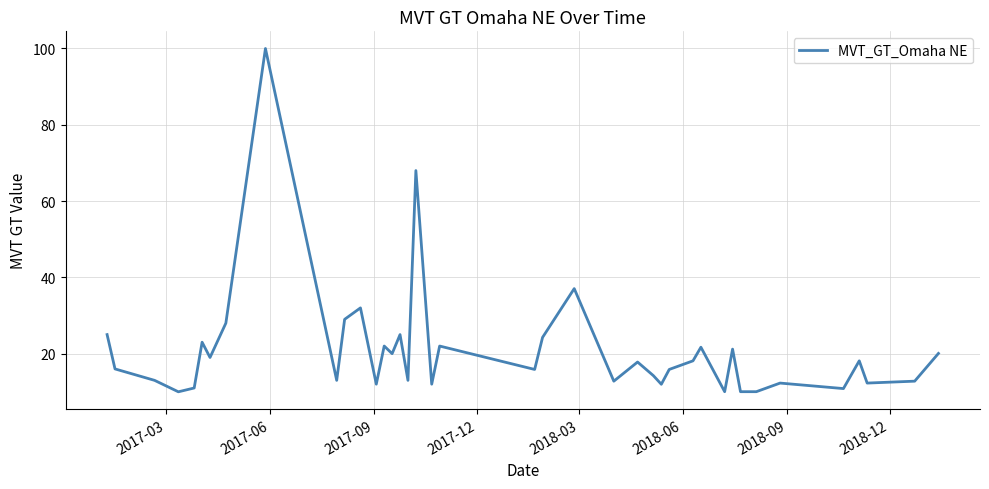

Count the number of values greater than 17.

20